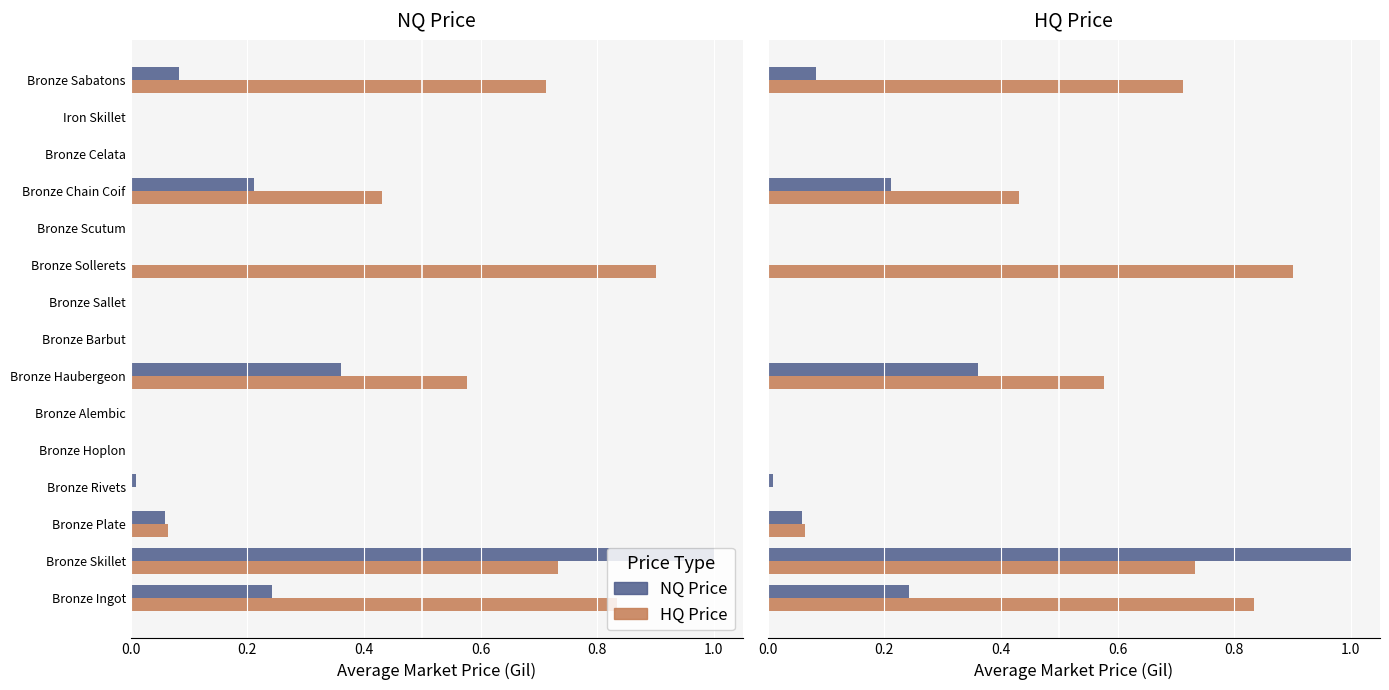

Which series has the widest spread of values?

NQ Price